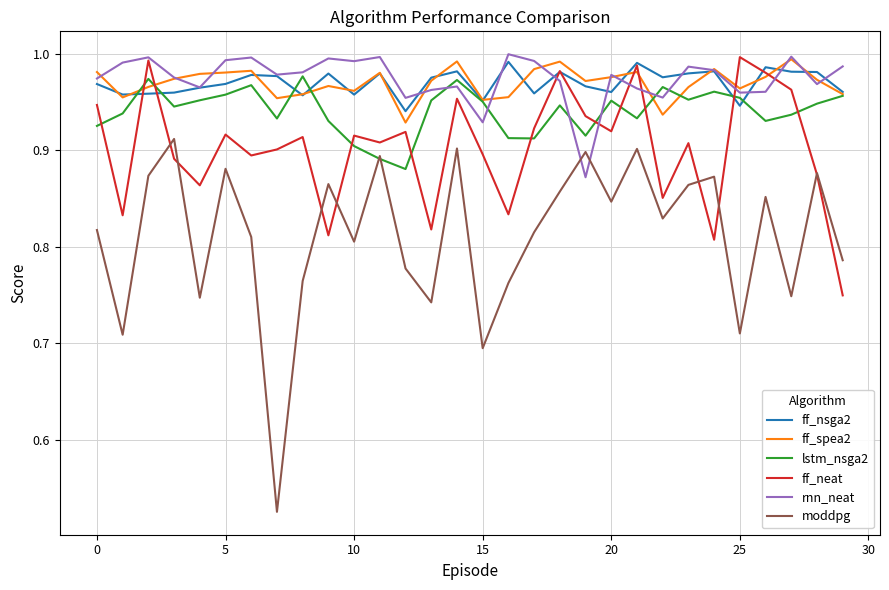

True or false: lstm_nsga2 and ff_neat intersect in this chart.

True